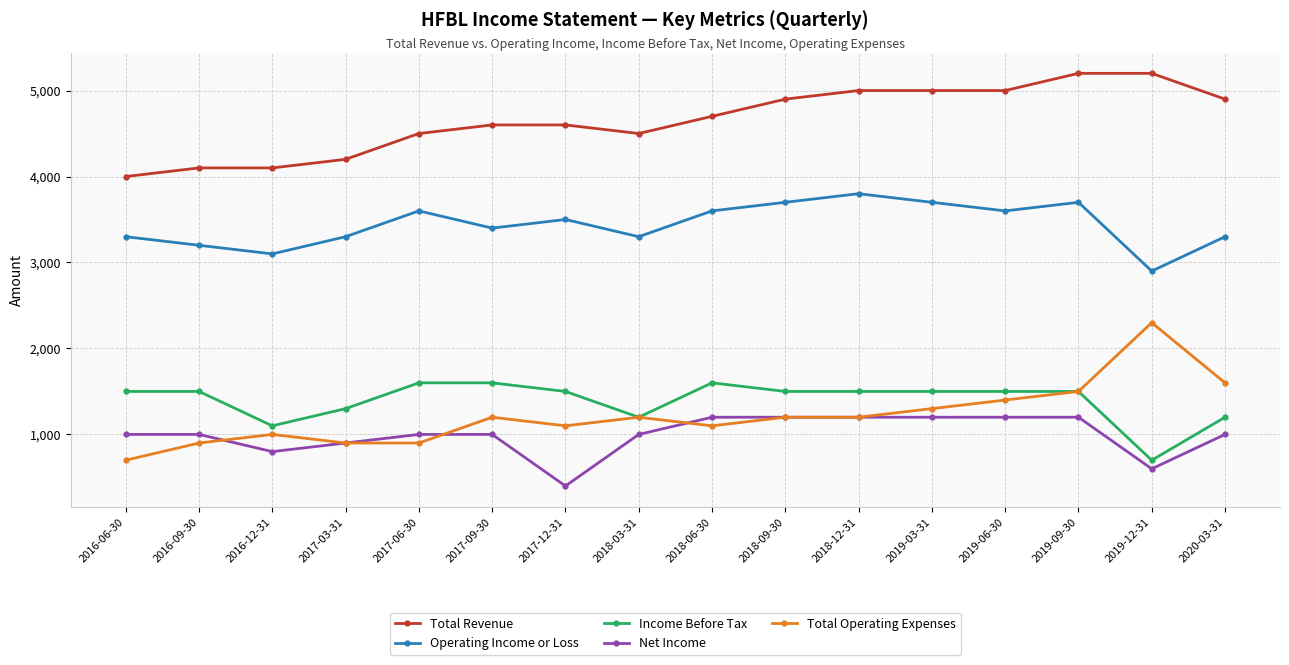

At how many categories does at least one series exceed 1080?

16